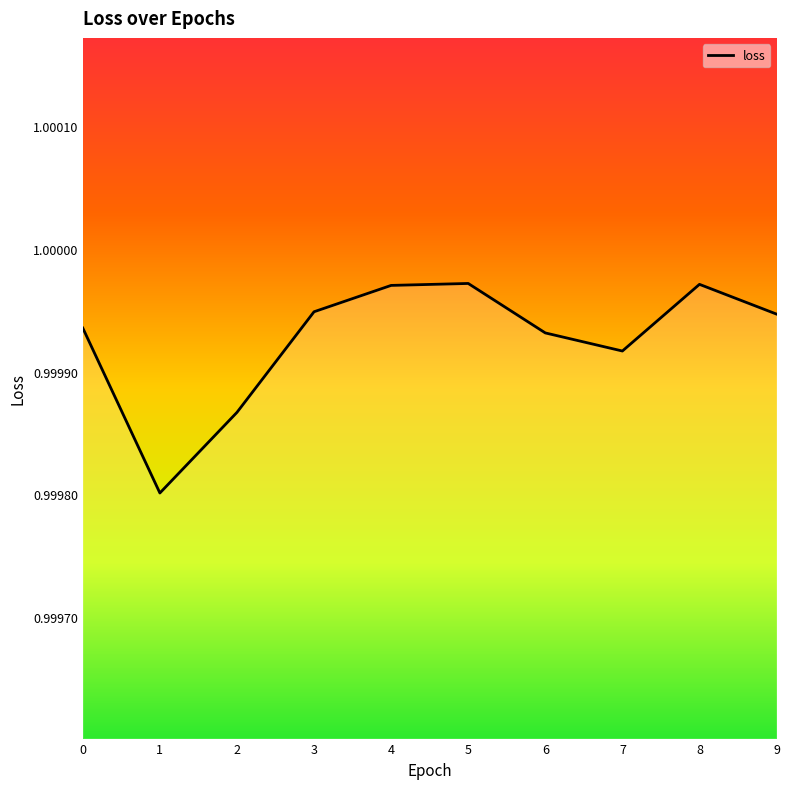

The chart shows a value of 0.6 at 5. True or false?

False